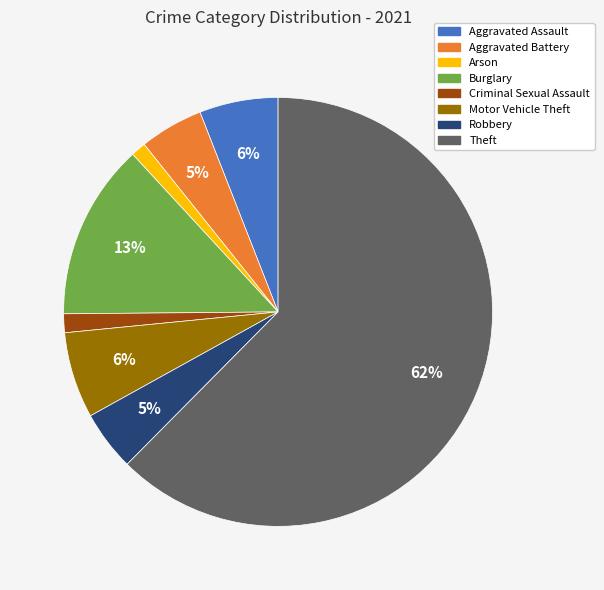

Which has a higher value, Criminal Sexual Assault or Robbery?

Robbery